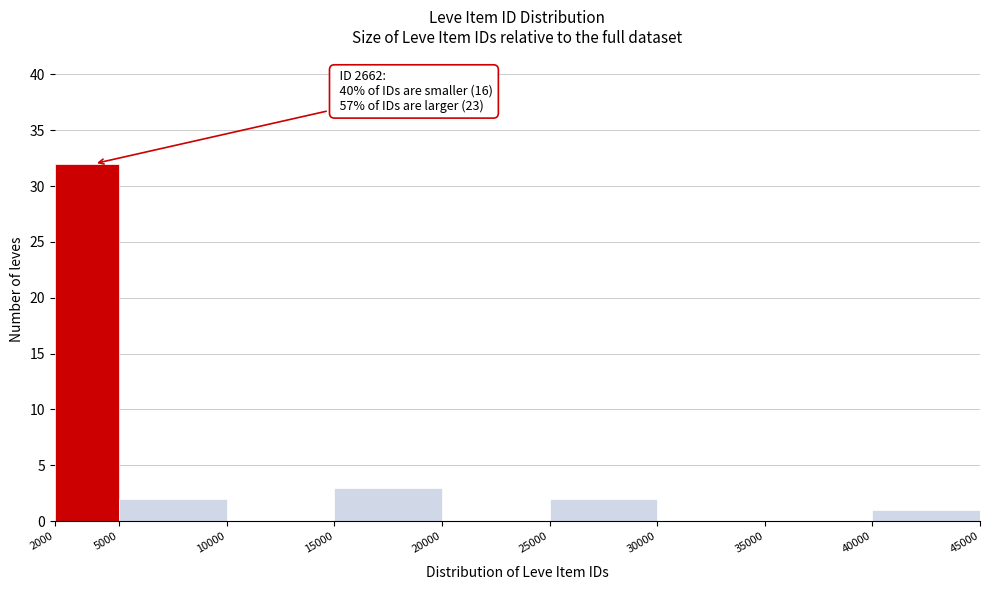

Which range on the x-axis has the tallest bar?

2000 to 5000